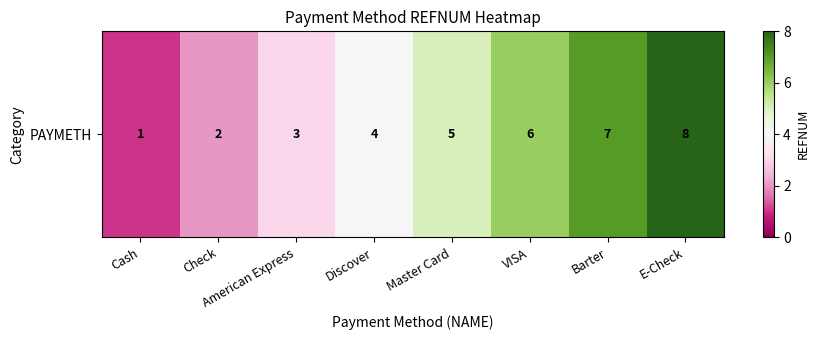

Reading right to left, extract all data points from this chart.

8	7	6	5	4	3	2	1